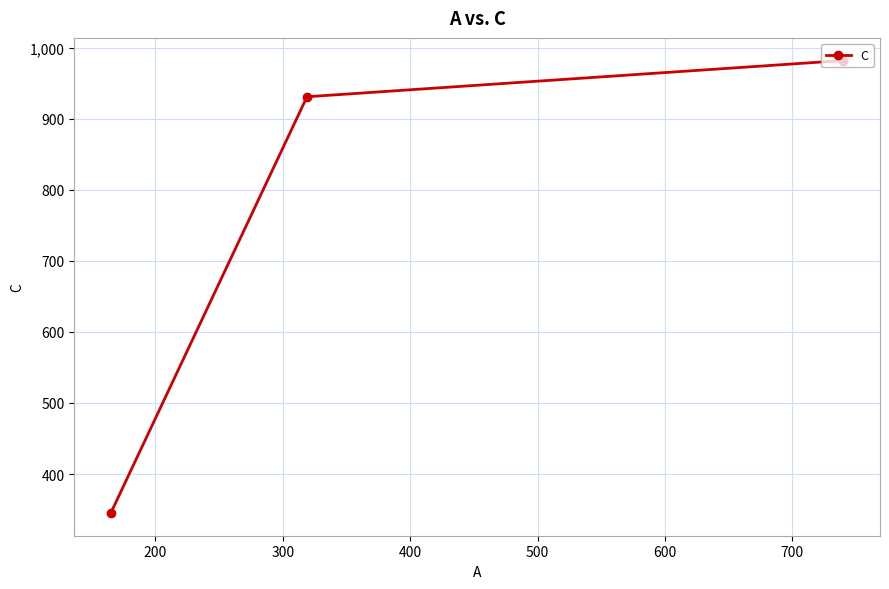

How many values are below 931?

1